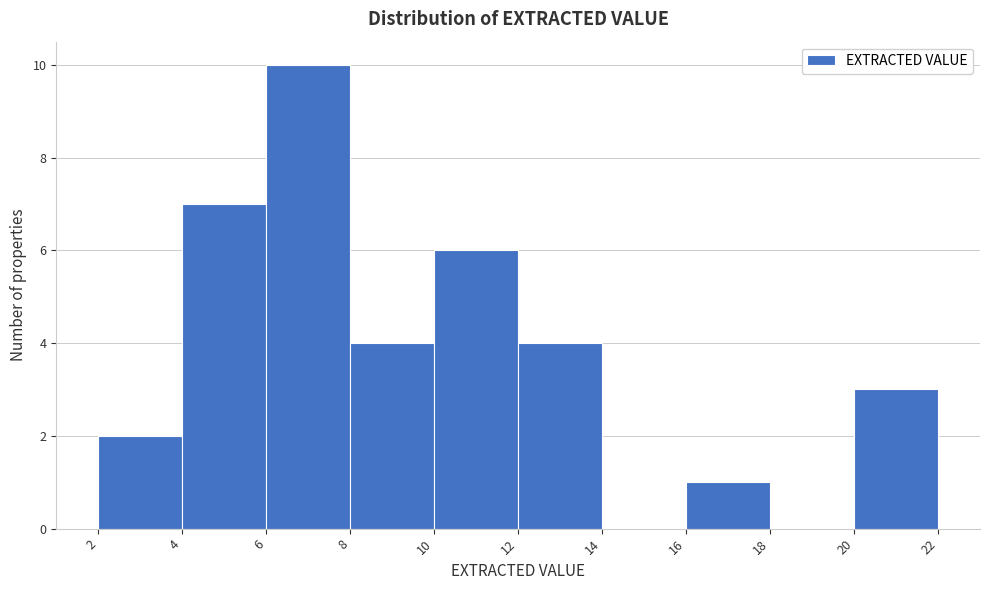

Reading left to right, list every bar in this chart as the range it spans on the x-axis followed by its height. The values are not printed on the chart, so give them approximately, as read against the axis.

2 to 4: 2
4 to 6: 7
6 to 8: 10
8 to 10: 4
10 to 12: 6
12 to 14: 4
14 to 16: 0
16 to 18: 1
18 to 20: 0
20 to 22: 3